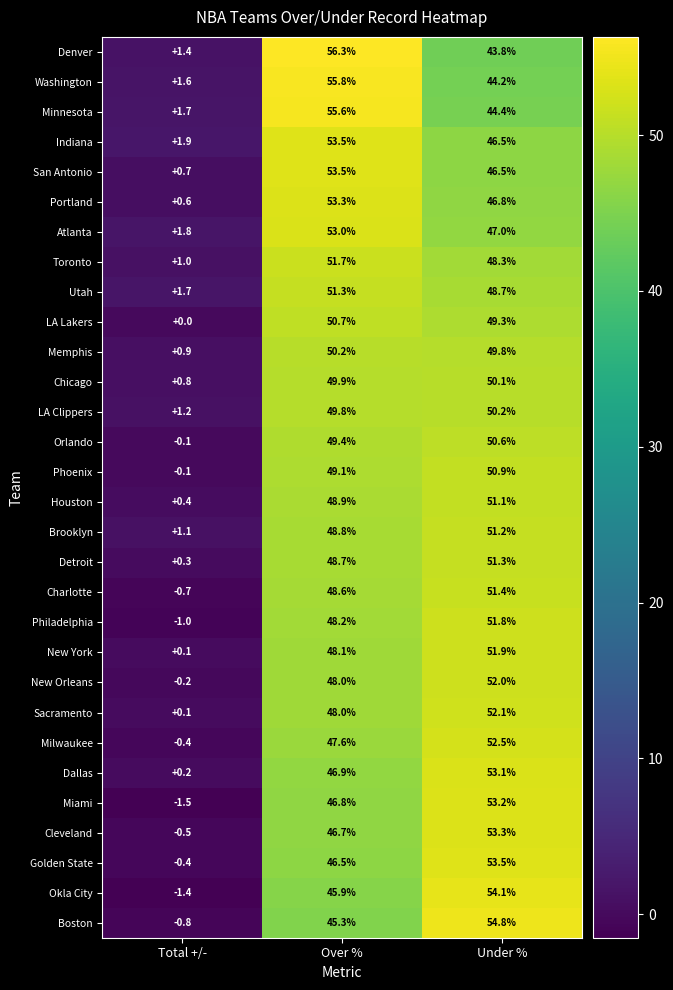

What is the smallest value displayed?

-1.5